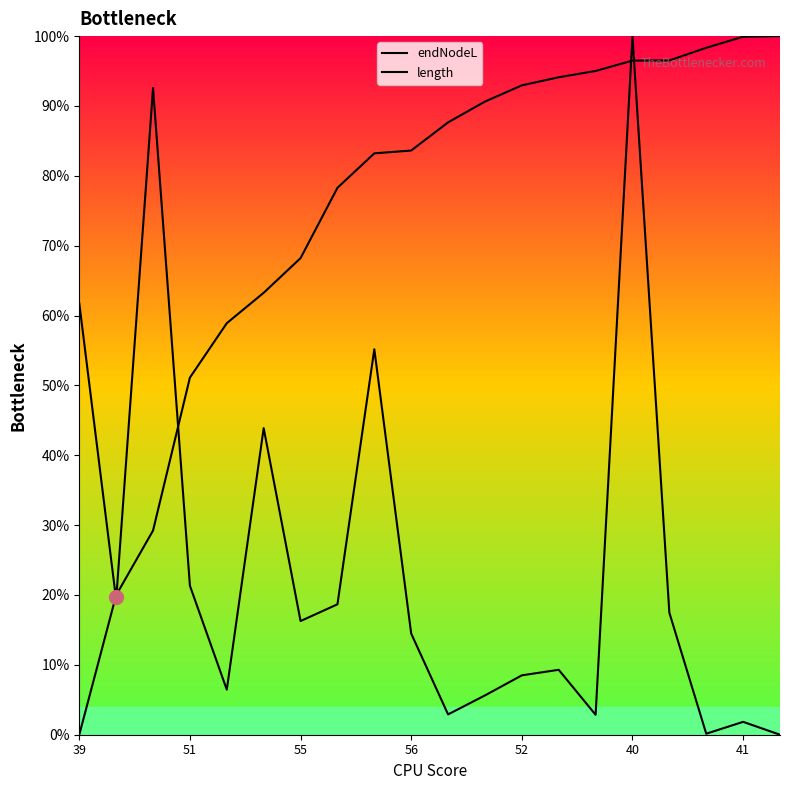

Does the chart display data point markers on the line(s)?

No